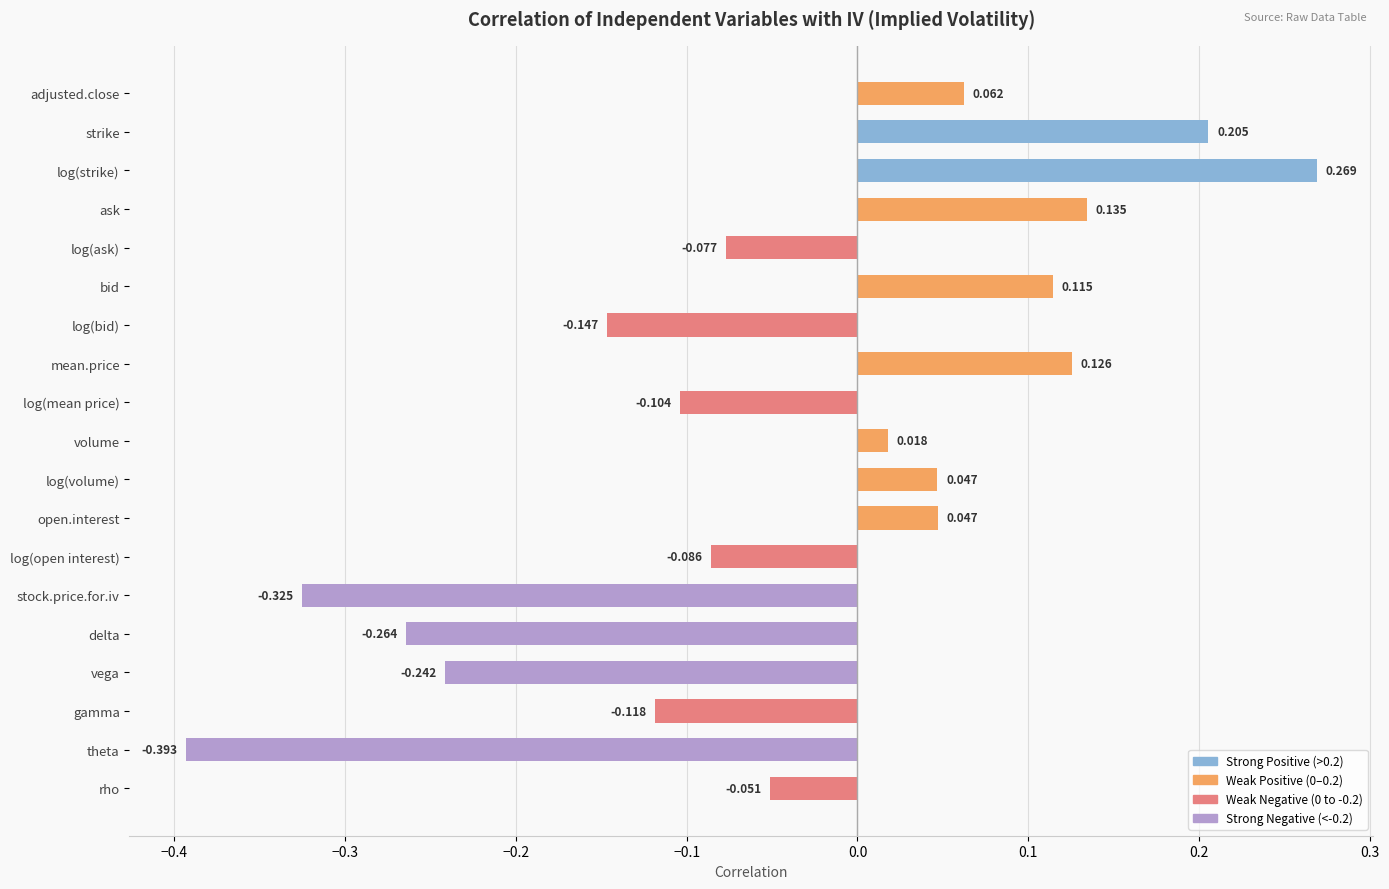

How many data points does each series have?

19